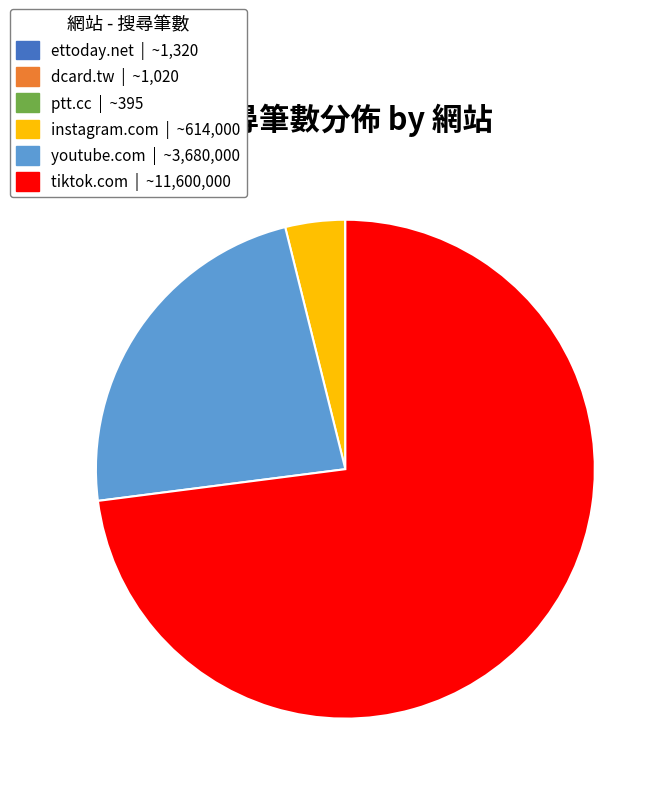

Which slice is the largest?

tiktok.com